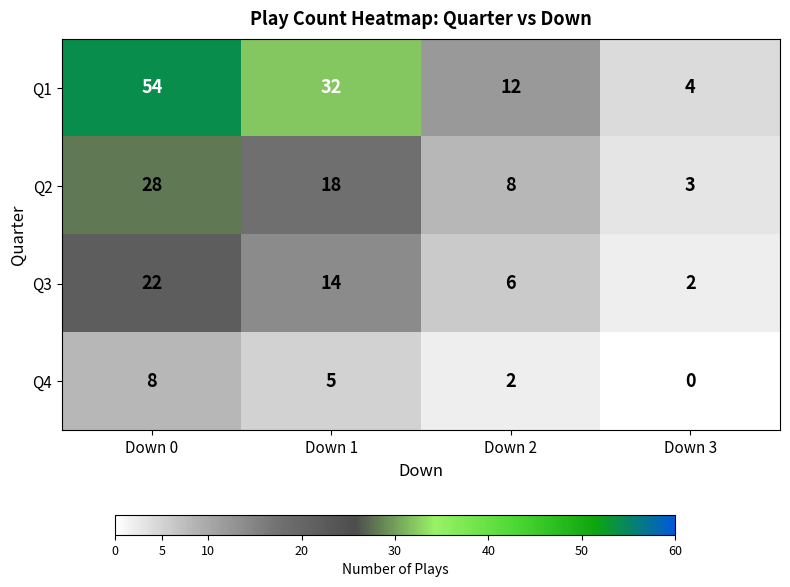

Rank the series by their maximum value, from lowest to highest.

Q4, Q3, Q2, Q1